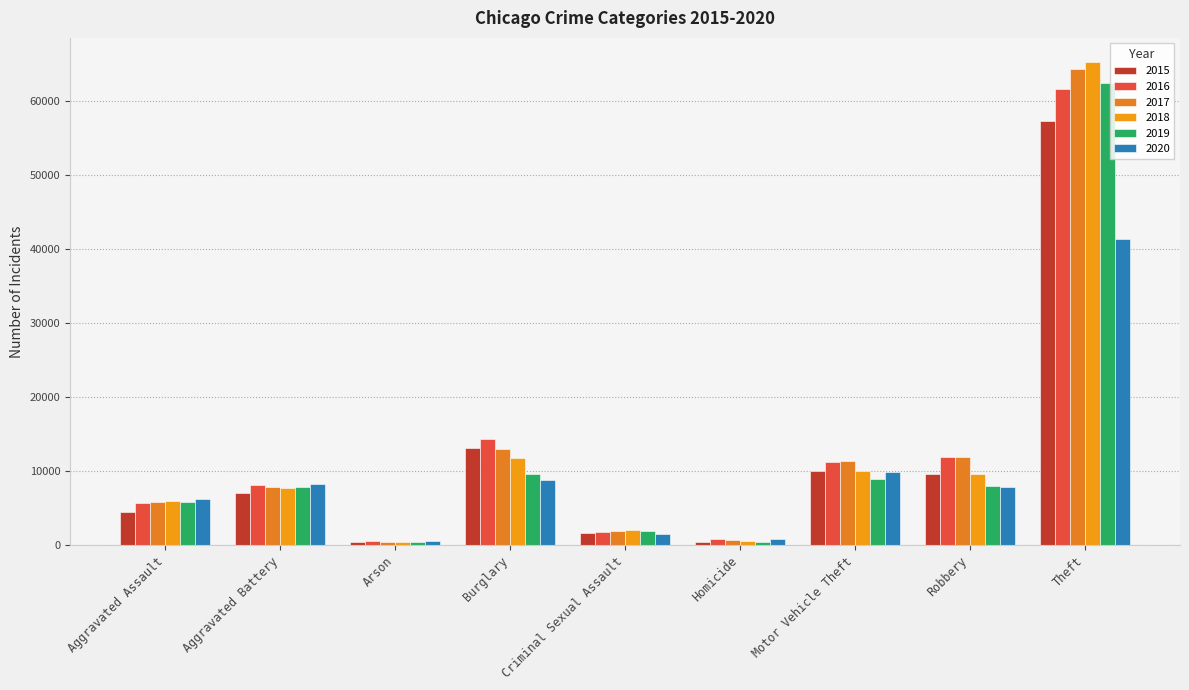

Reading left to right, extract all data points from this chart.

2015: Aggravated Assault=4480	Aggravated Battery=7018	Arson=448	Burglary=13184	Criminal Sexual Assault=1679	Homicide=496	Motor Vehicle Theft=10068	Robbery=9638	Theft=57350
2016: Aggravated Assault=5712	Aggravated Battery=8085	Arson=515	Burglary=14289	Criminal Sexual Assault=1824	Homicide=786	Motor Vehicle Theft=11286	Robbery=11960	Theft=61621
2017: Aggravated Assault=5793	Aggravated Battery=7845	Arson=444	Burglary=13001	Criminal Sexual Assault=1952	Homicide=672	Motor Vehicle Theft=11380	Robbery=11880	Theft=64382
2018: Aggravated Assault=6001	Aggravated Battery=7734	Arson=373	Burglary=11746	Criminal Sexual Assault=1992	Homicide=589	Motor Vehicle Theft=9985	Robbery=9680	Theft=65286
2019: Aggravated Assault=5841	Aggravated Battery=7857	Arson=376	Burglary=9639	Criminal Sexual Assault=1886	Homicide=498	Motor Vehicle Theft=8977	Robbery=7994	Theft=62491
2020: Aggravated Assault=6263	Aggravated Battery=8319	Arson=588	Burglary=8757	Criminal Sexual Assault=1464	Homicide=787	Motor Vehicle Theft=9959	Robbery=7855	Theft=41320